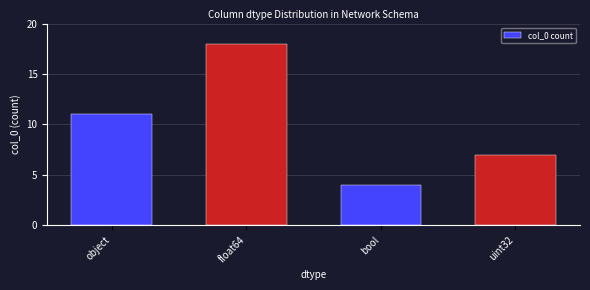

Count the number of data series in this chart.

1